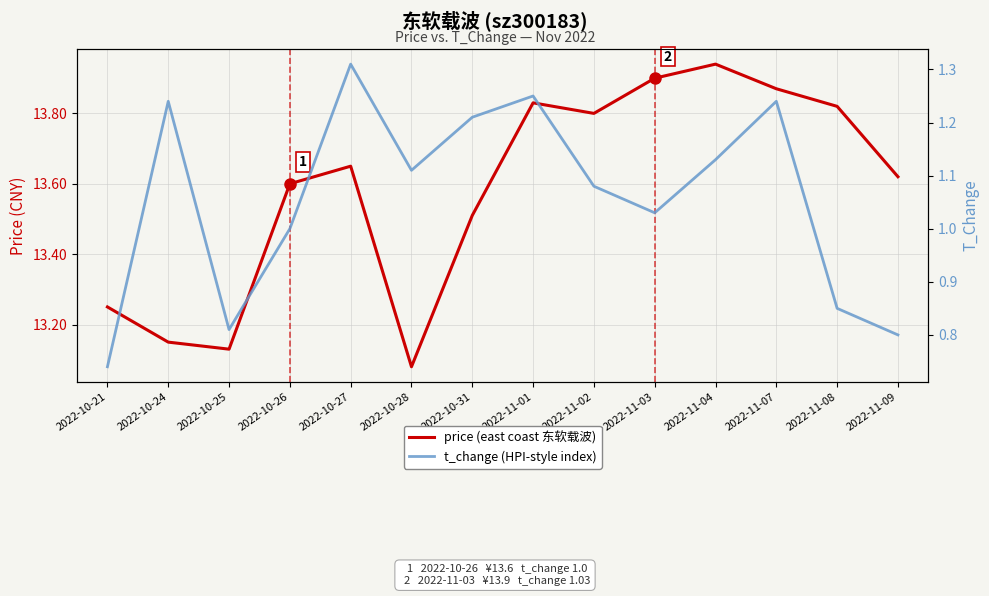

What is the difference between the price (east coast 东软载波) values at 2022-10-28 and 2022-10-21?

0.2